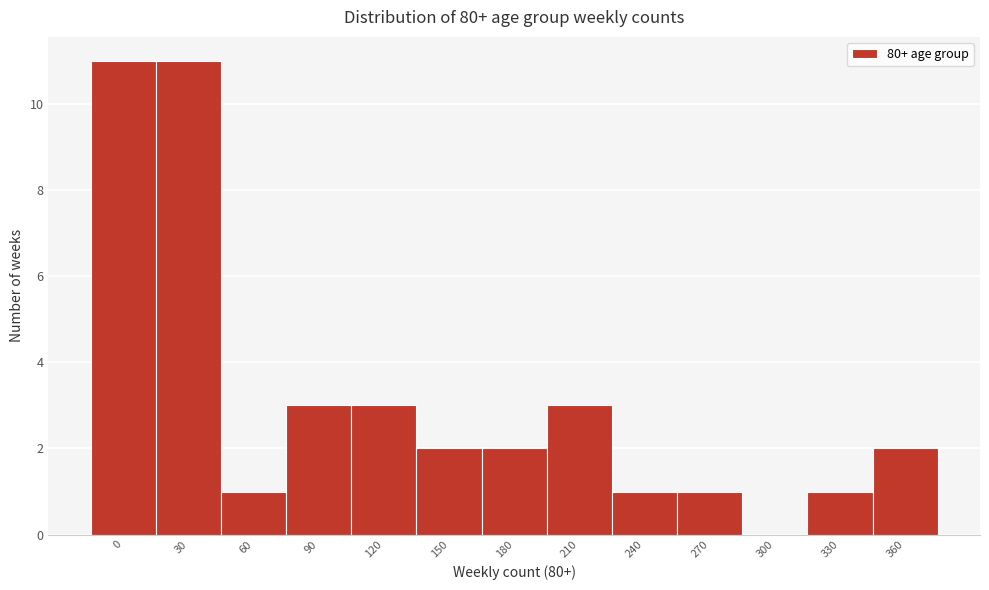

Reading left to right, extract all data points from this chart.

0=11	30=11	60=1	90=3	120=3	150=2	180=2	210=3	240=1	270=1	300=0	330=1	360=2